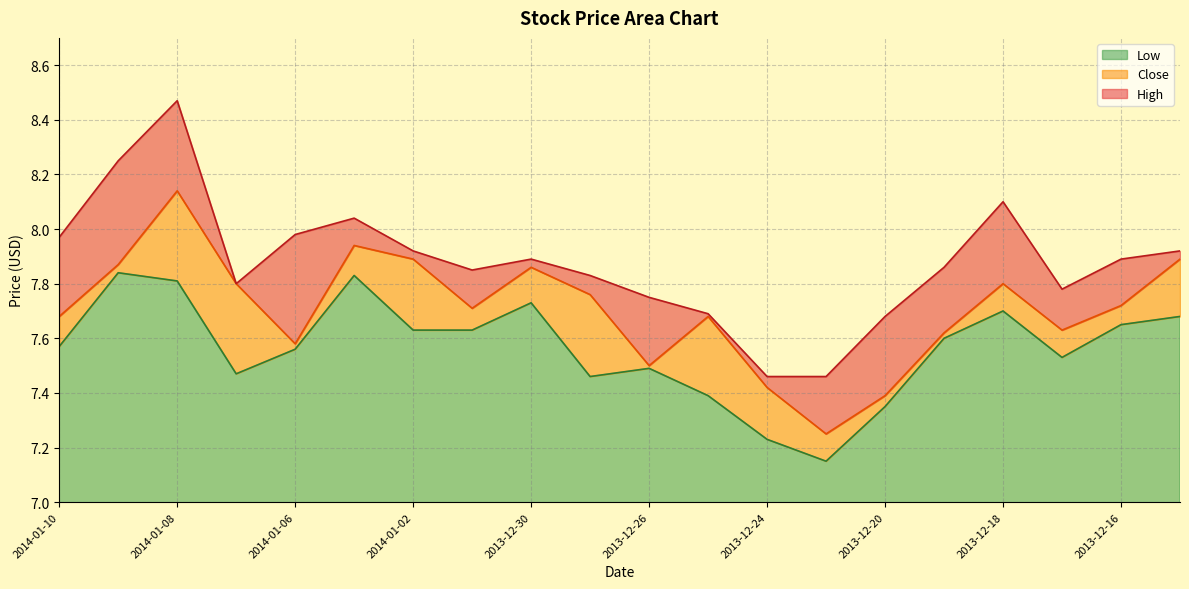

At which category does the chart reach its minimum across all series?

2013-12-23